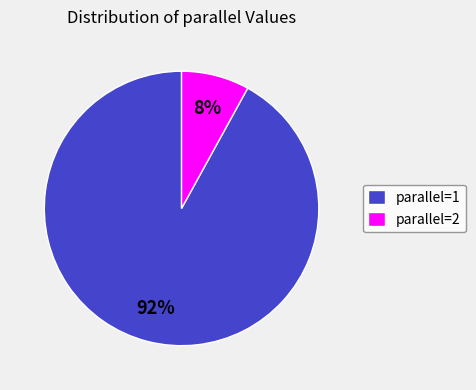

What is the largest slice in the pie chart?

parallel=1